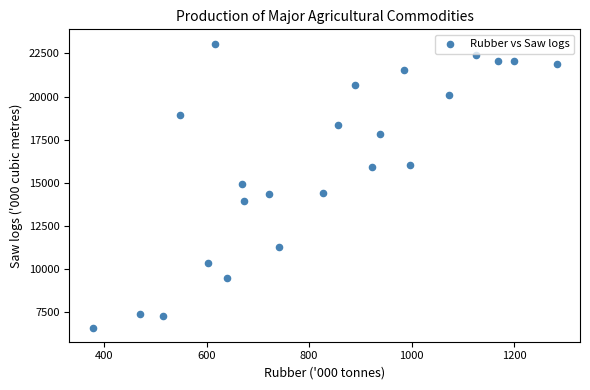

What is the range of Y values (max minus min)?

16478.0